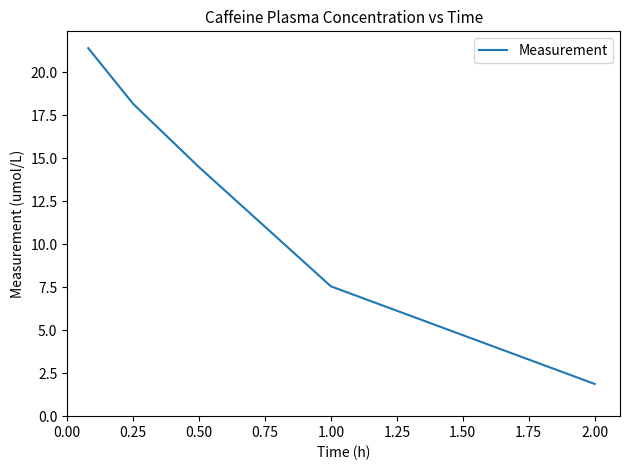

True or false: there are more than 2 points higher than both neighbors.

False